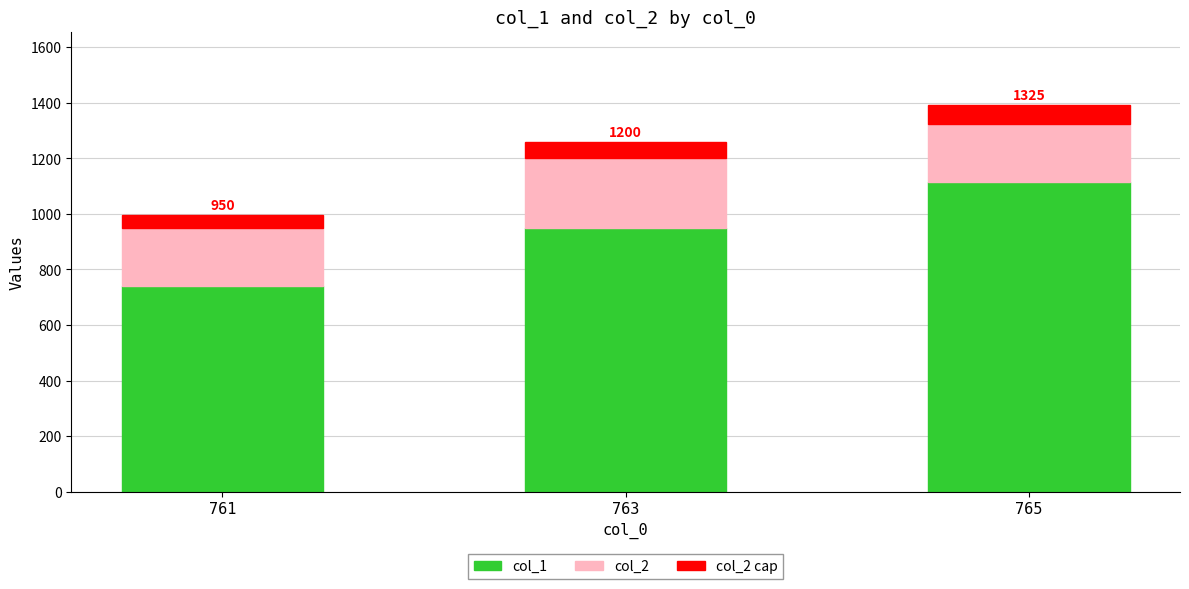

How many data points in col_1 are less than 950?

1